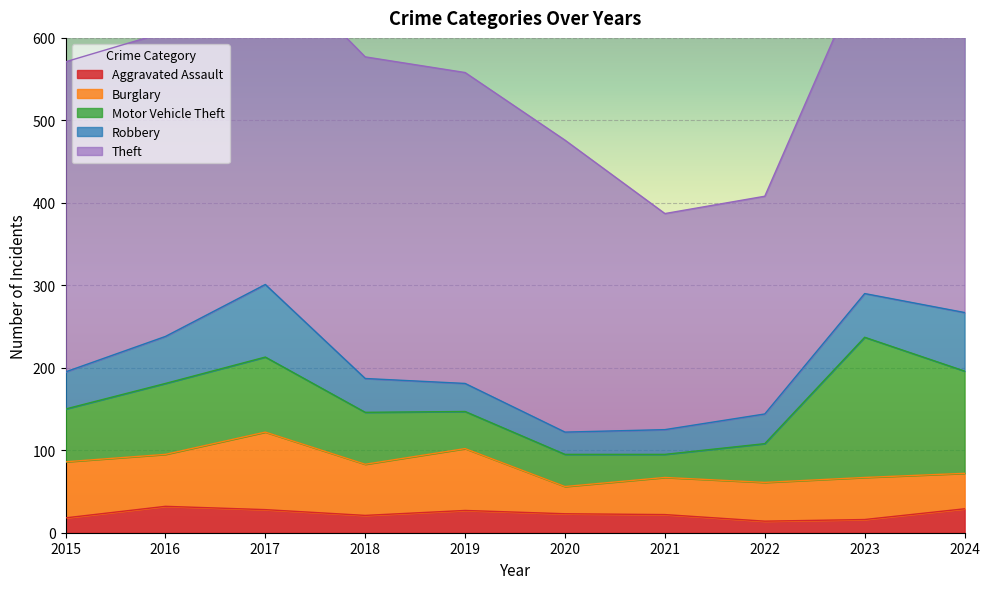

The value of Motor Vehicle Theft at 2017 is 91. True or false?

True